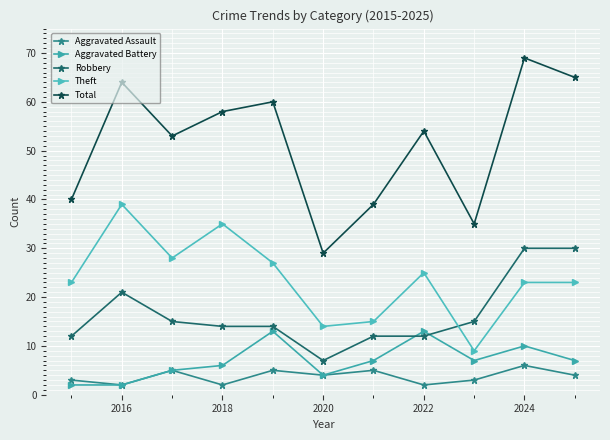

Count the number of categories in the chart.

11